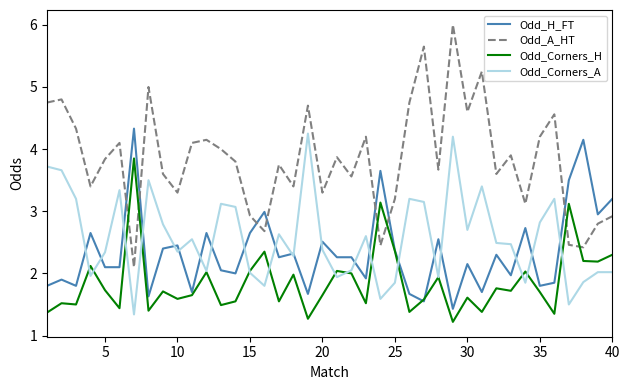

What is the minimum value for Odd_Corners_A?

1.3